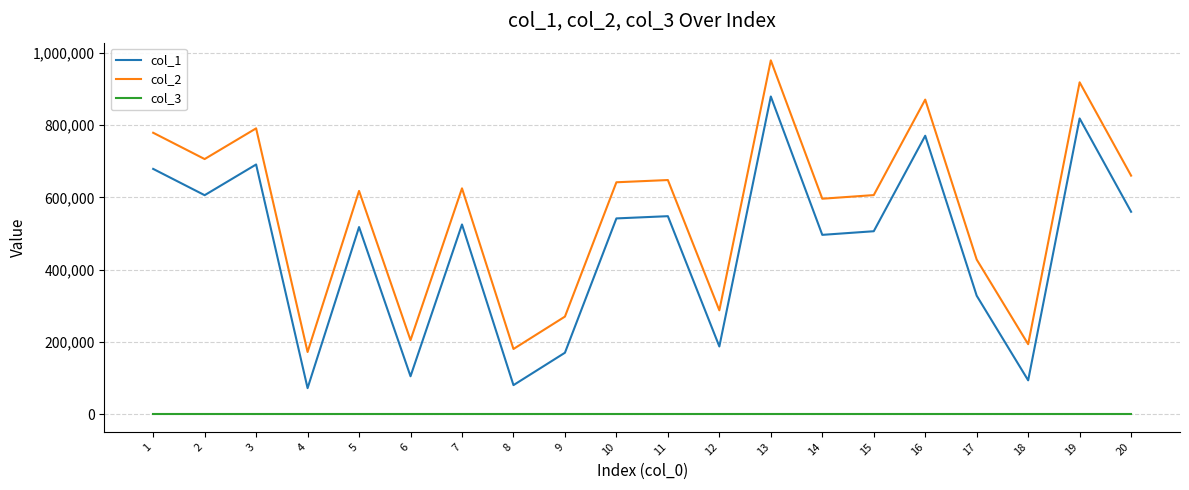

At which category is the sum across all series the highest?

13